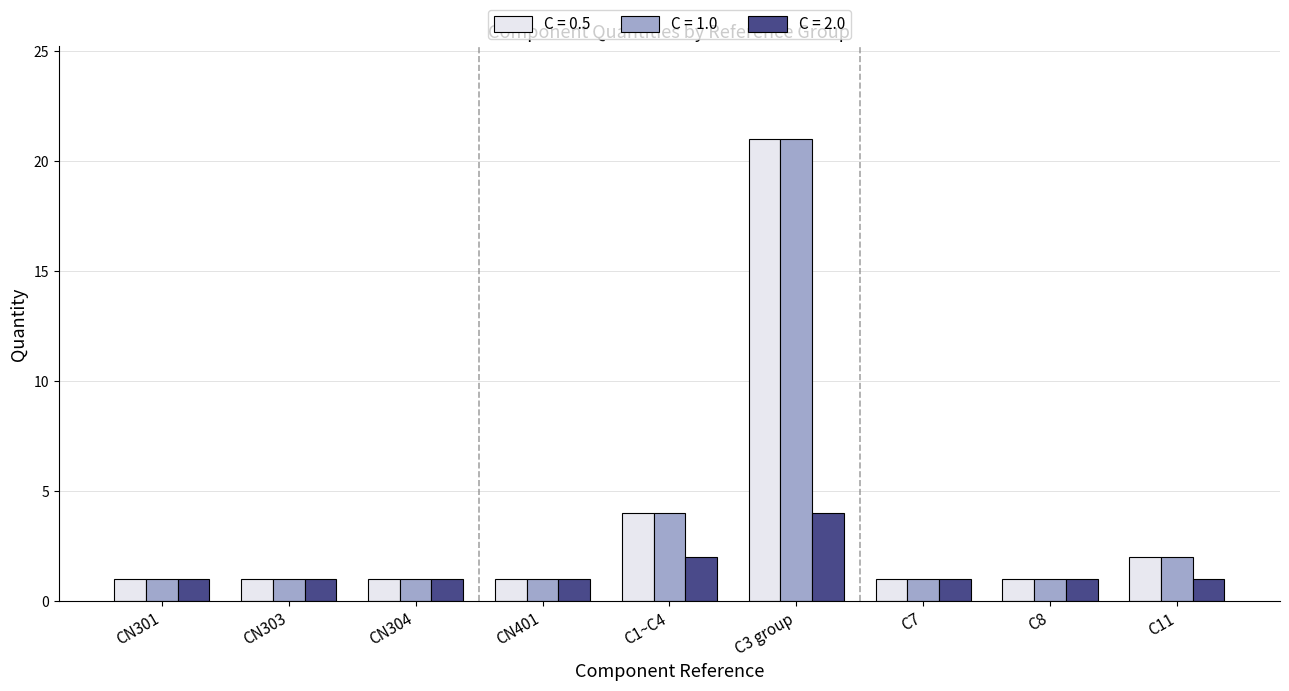

Are the bars horizontal?

No